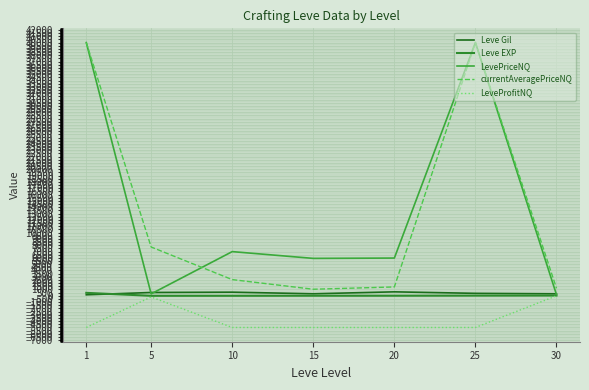

Is this an area chart (filled region under the line)?

No